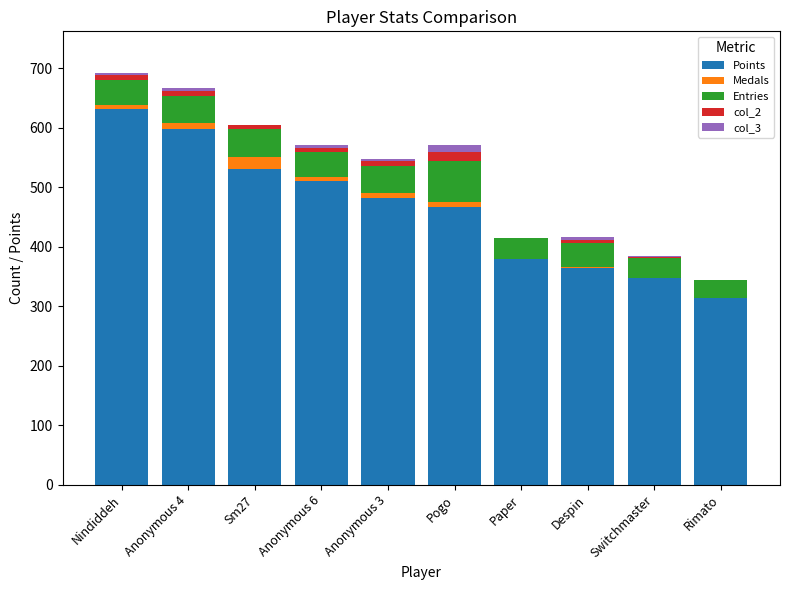

At which label does Points reach its peak?

Nindiddeh